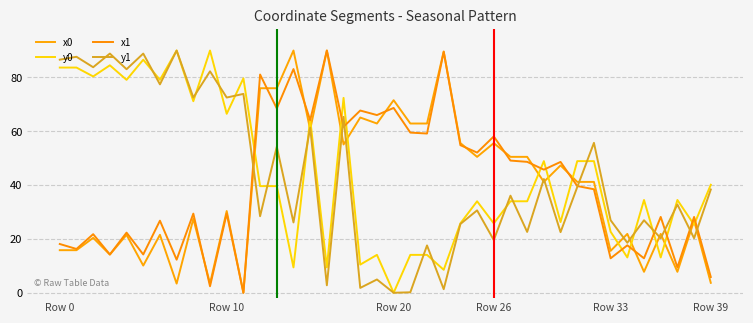

Reading right to left, what are all the values shown in this chart?

x0: 3.7	26.8	7.8	21.9	7.8	21.9	15.6	41.2	41.2	47.3	41.2	50.5	50.5	55.6	50.5	55.6	89.7	62.9	62.9	71.5	62.9	65.1	55.1	90.0	60.6	90.0	76.0	76.0	0.0	30.4	3.4	27.5	3.4	21.5	10.1	21.5	14.2	20.4	15.8	15.8
y0: 40.1	25.3	34.5	13.1	34.5	13.1	22.7	48.9	48.9	26.3	48.9	34.0	34.0	25.8	34.0	25.8	8.5	14.1	14.1	0.0	14.1	10.5	72.4	9.4	64.5	9.4	39.6	39.6	79.7	66.5	90.0	71.2	90.0	79.1	86.6	79.1	84.5	80.4	83.7	83.7
x1: 5.9	28.2	9.4	28.2	12.8	17.6	12.8	38.5	39.7	48.6	45.7	48.6	49.1	58.1	52.1	54.8	89.5	59.2	59.5	68.7	66.0	67.7	61.7	90.0	64.1	83.1	68.5	81.1	0.0	29.4	2.4	29.4	12.3	26.8	14.2	22.3	14.2	21.8	16.3	18.1
y1: 38.4	20.3	32.8	20.3	26.9	18.6	26.9	55.7	39.3	22.5	42.3	22.6	36.1	19.6	30.6	25.6	1.3	17.6	0.2	0.0	4.9	1.8	65.3	2.8	61.4	26.1	54.3	28.4	73.9	72.5	82.3	72.5	90.0	77.4	88.9	83.1	88.9	83.8	87.7	86.6